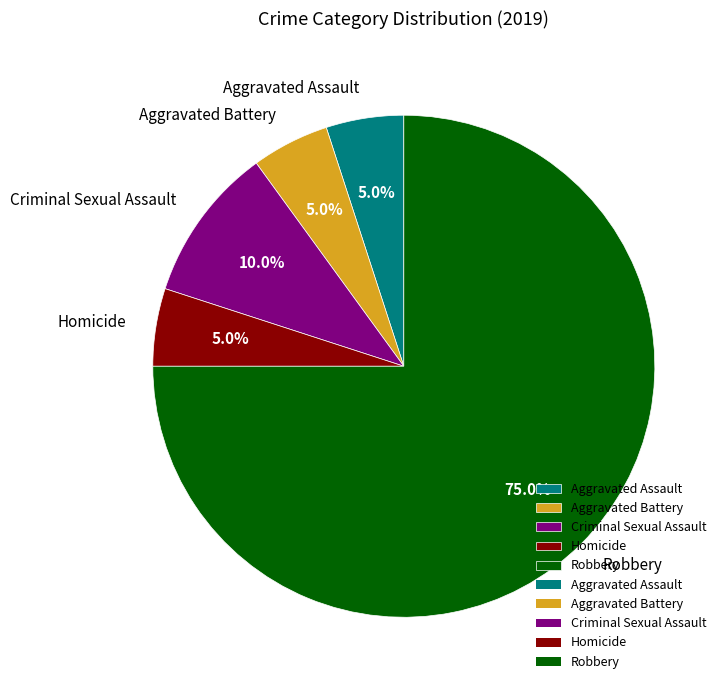

Which has a higher value, Homicide or Robbery?

Robbery